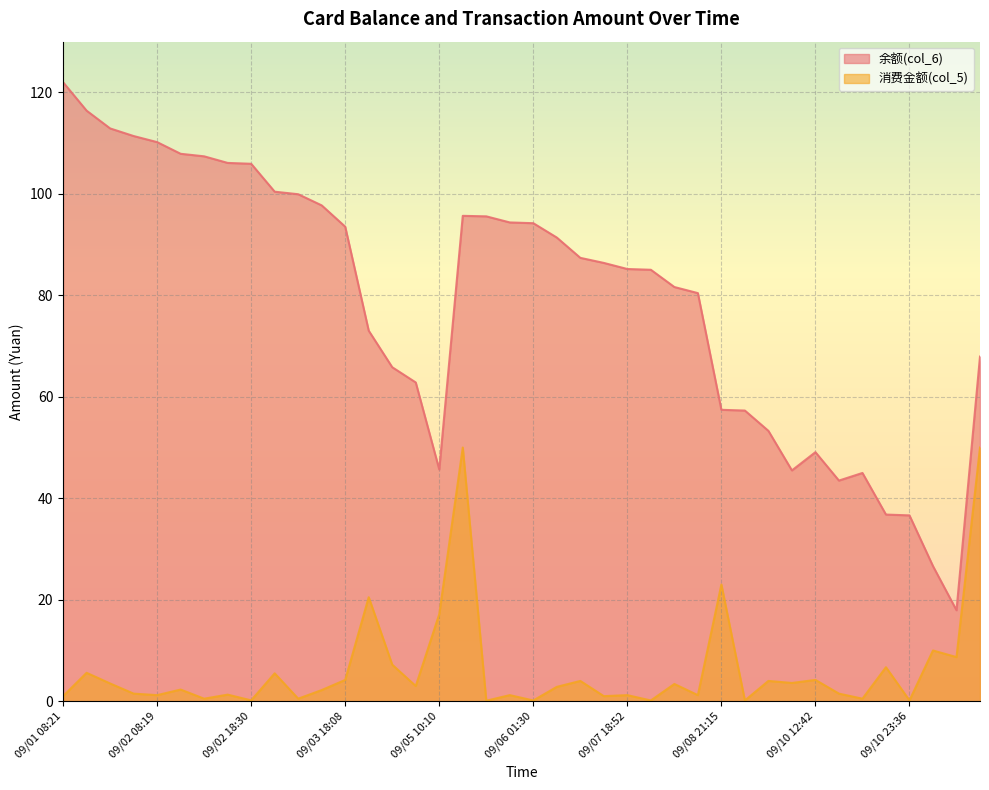

What position from the left is 09/05 08:15?

16